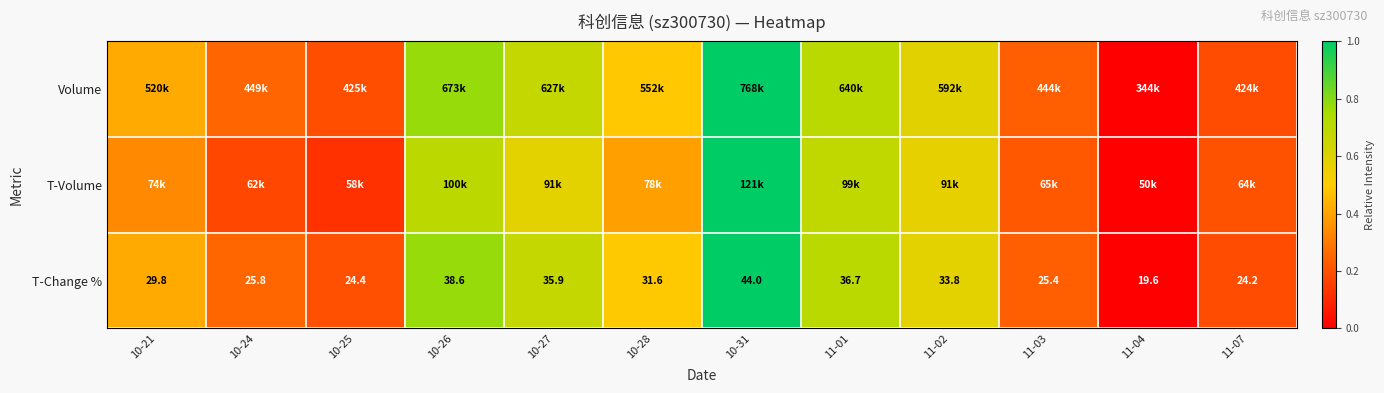

At which category does the chart reach its peak across all series?

10-31